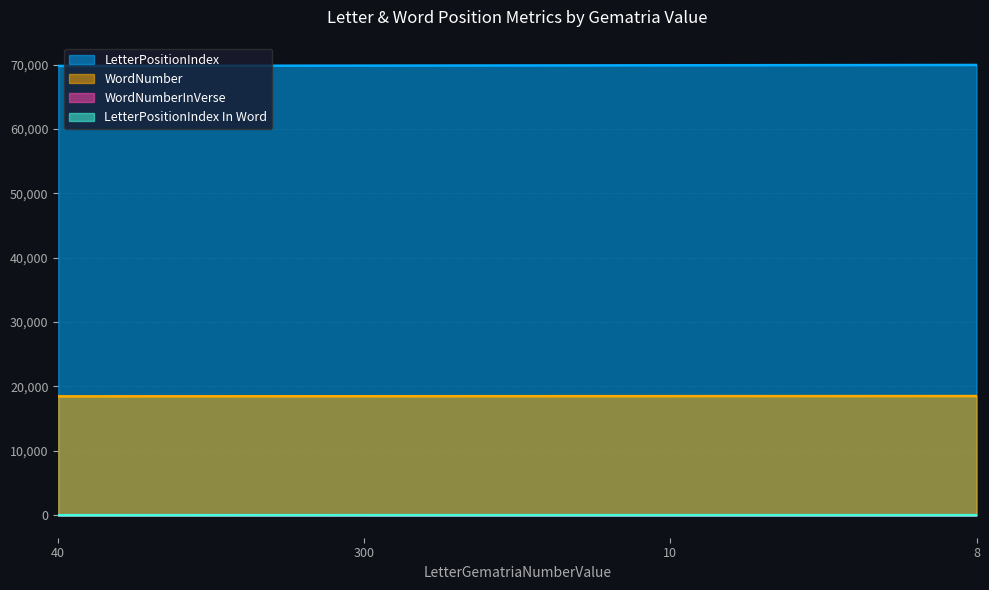

Is the value of WordNumberInVerse at 40 greater than the value of LetterPositionIndex In Word at 8?

Yes